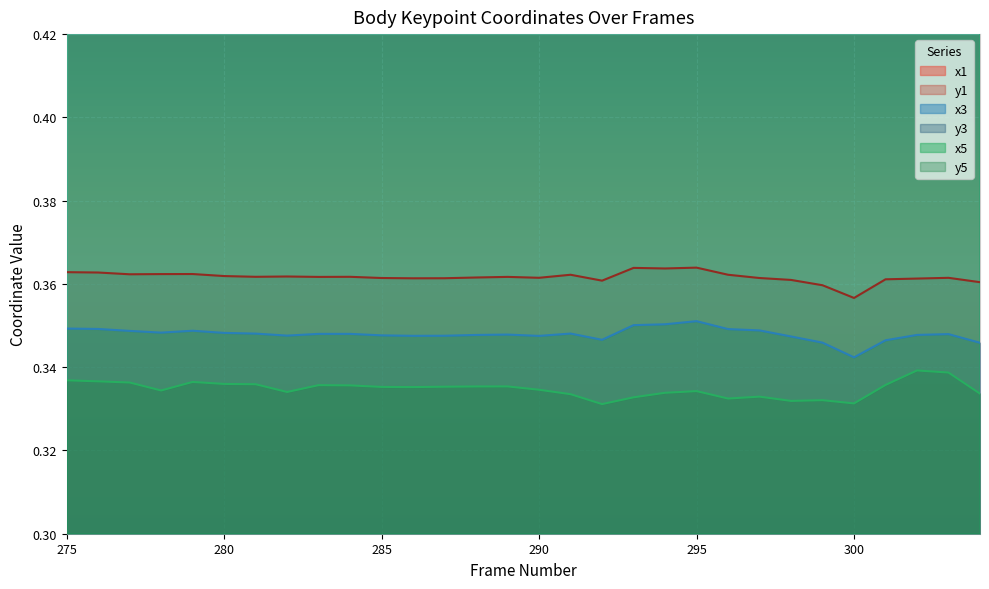

Rank the series by their maximum value, from lowest to highest.

y5, y3, y1, x5, x3, x1